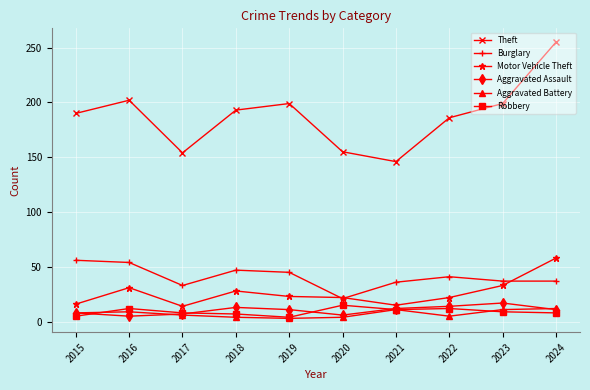

What is the average value of the Burglary series?

41